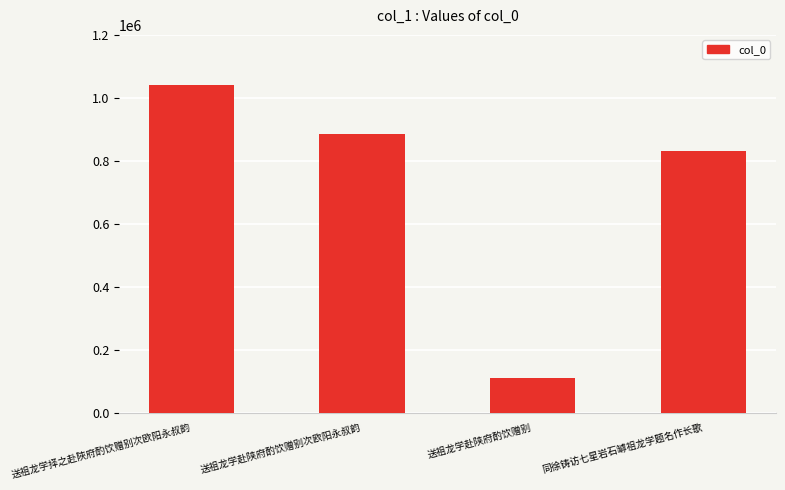

How many data points are less than 885168?

2